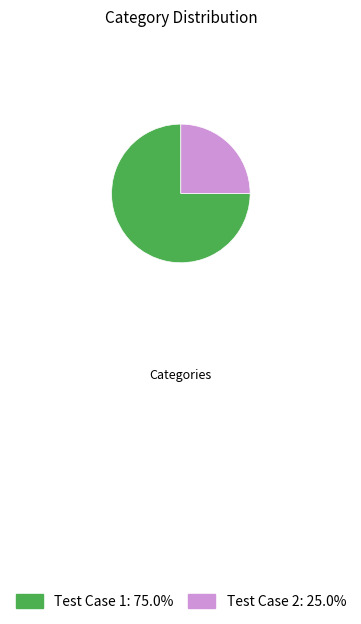

True or false: Test Case 2 accounts for 15% of the total.

False